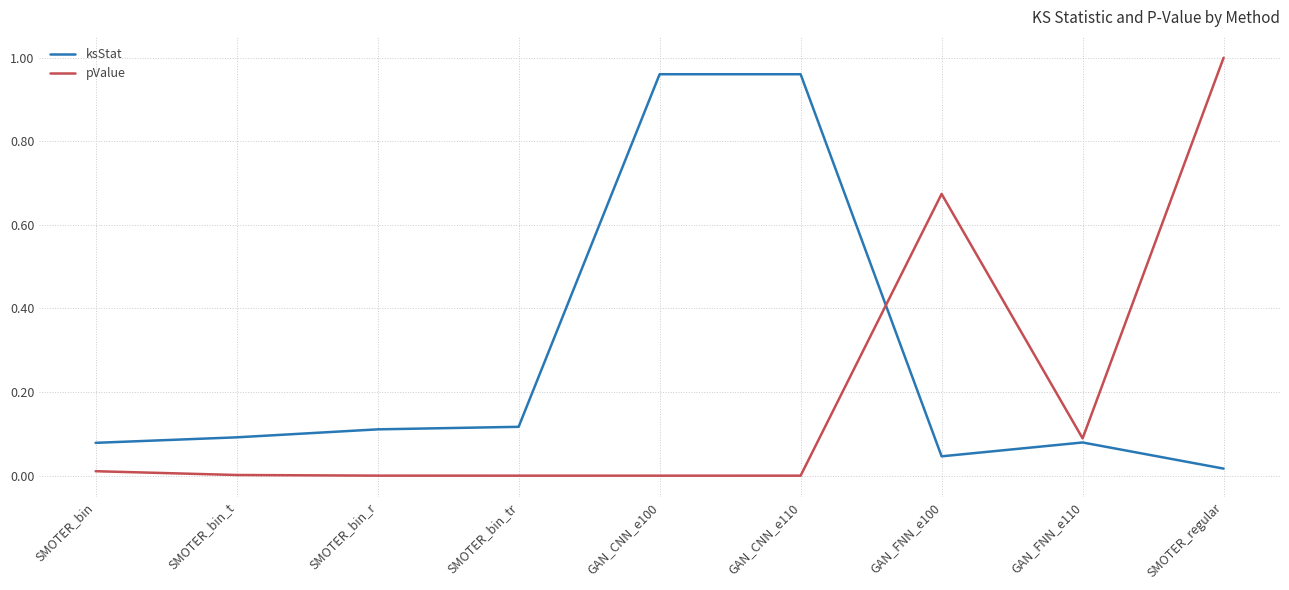

Which series has the largest total across all categories?

ksStat